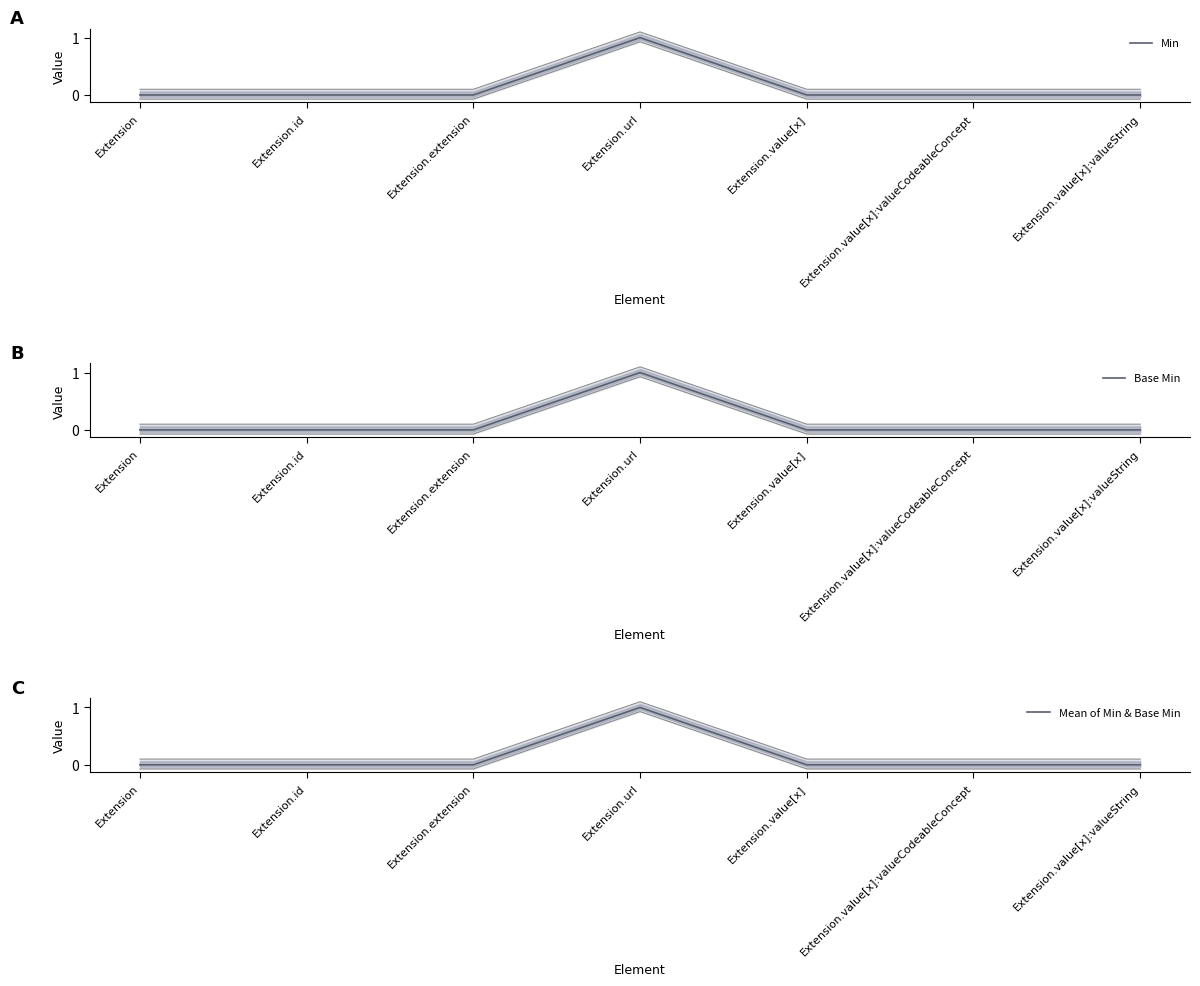

What is the difference between the Mean of Min & Base Min values at Extension.value[x]:valueCodeableConcept and Extension.url?

1